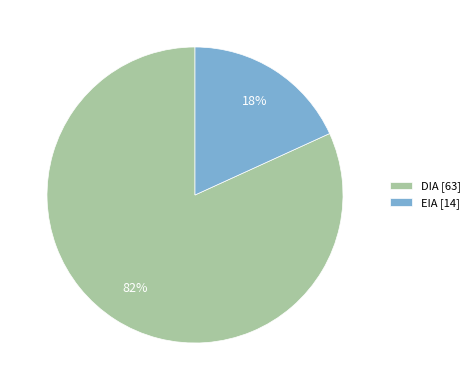

Which category accounts for the majority?

DIA